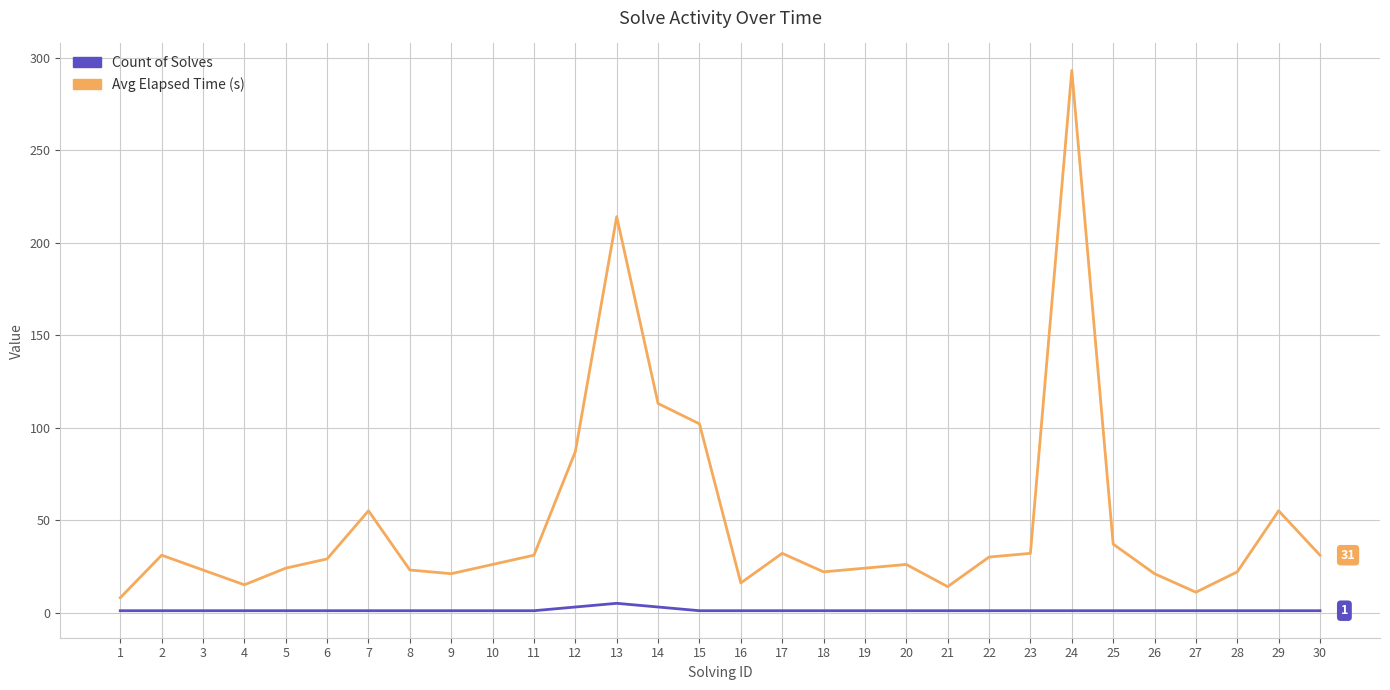

The Count of Solves series shows 1 at 15. True or false?

True